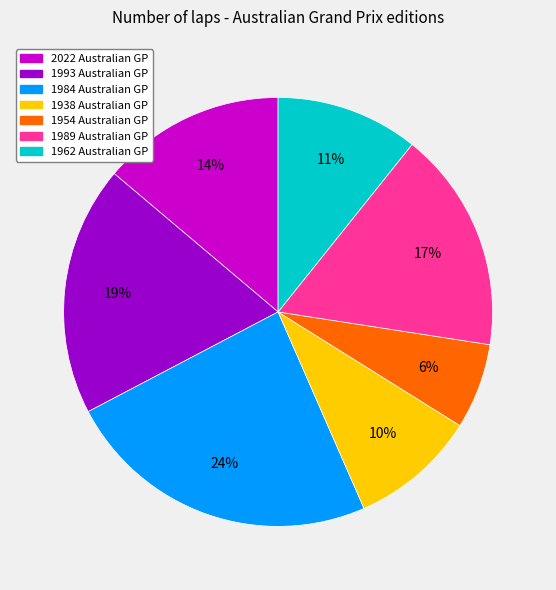

To the nearest percent, what percentage of the pie is 2022 Australian GP?

14%